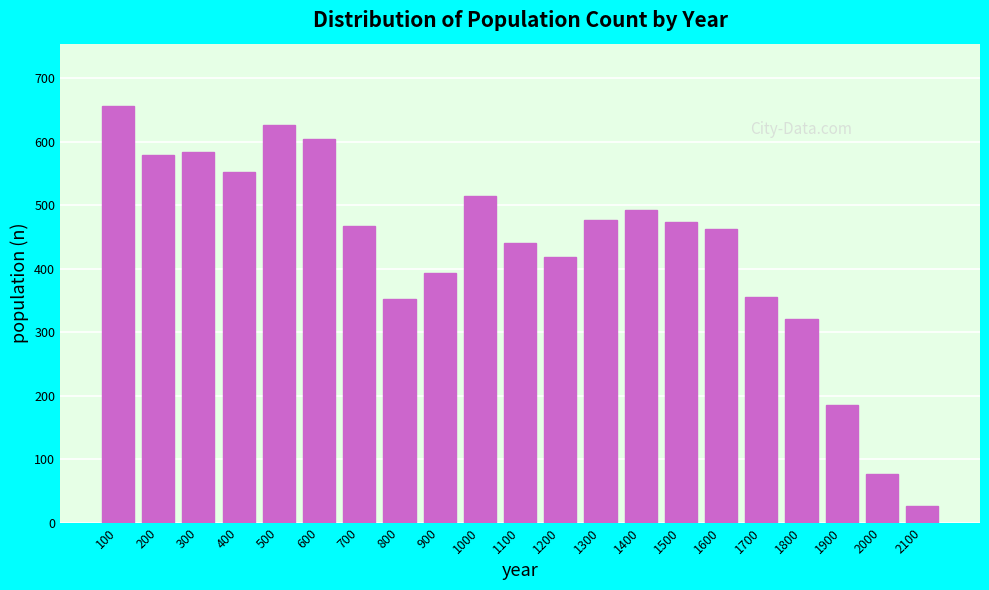

Read the value at 1700.

355